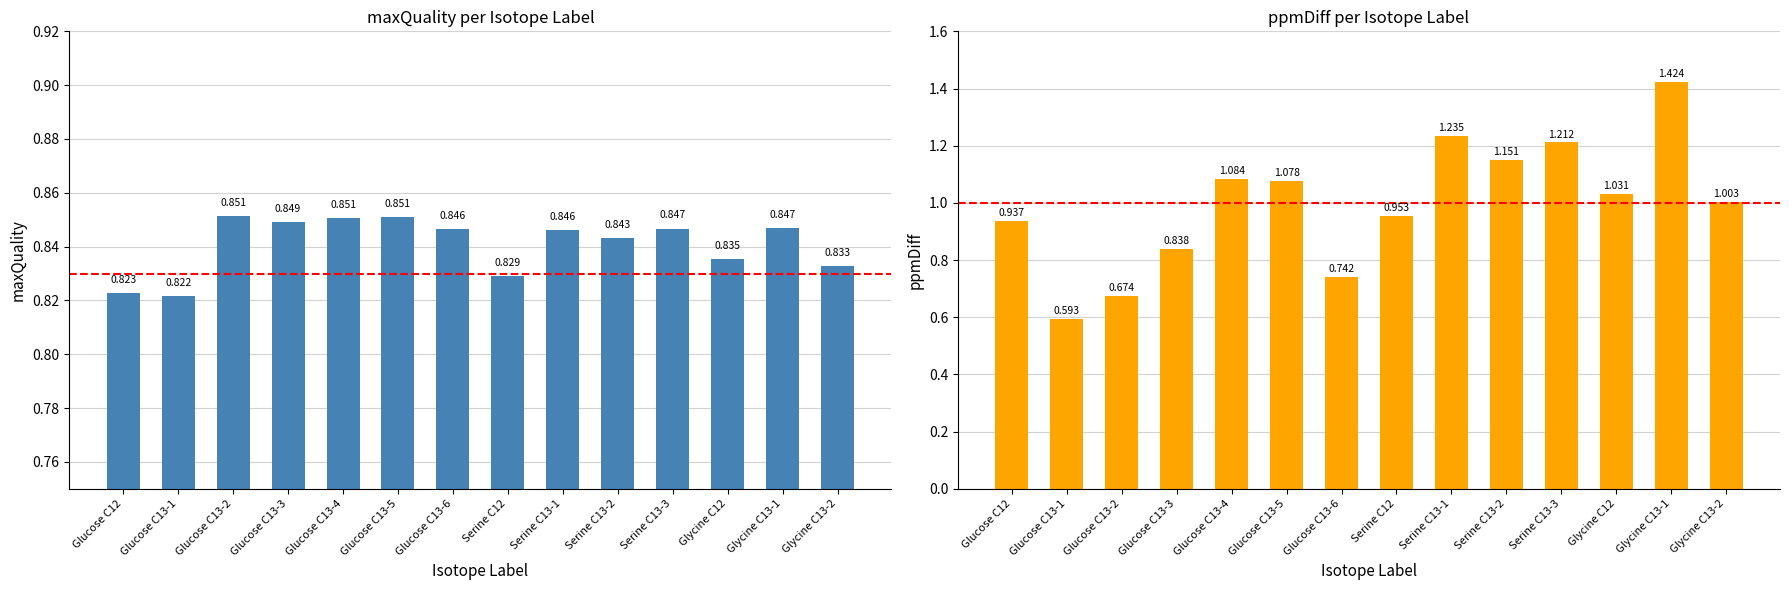

Are the bars grouped side by side (vs. stacked)?

Yes